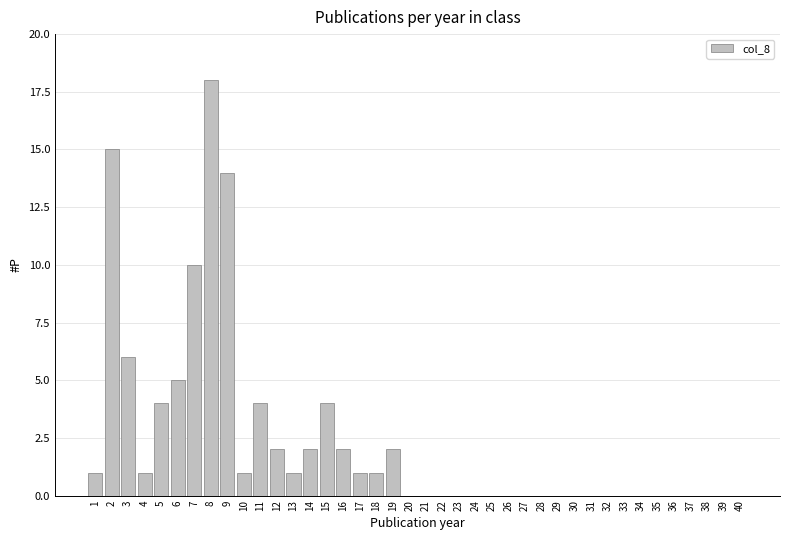

Read the value at 9, to the nearest 10.

10